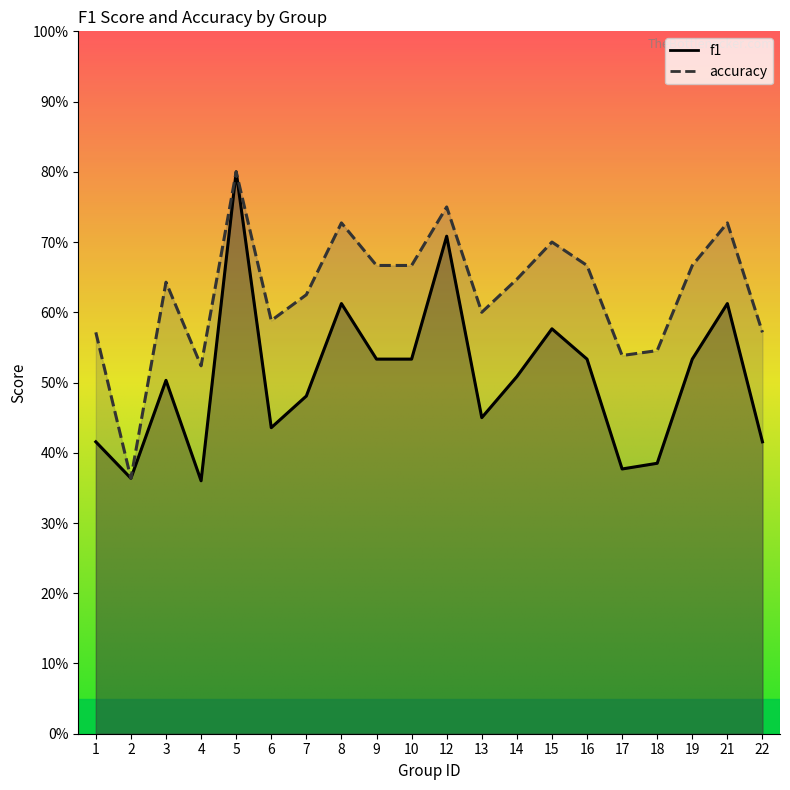

True or false: f1 has a value of 0.7 at 22.

False